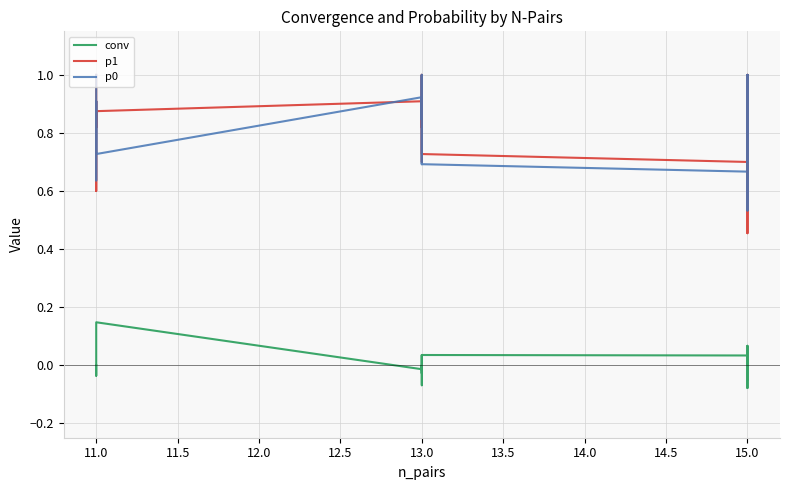

Which series has the largest total across all categories?

p1